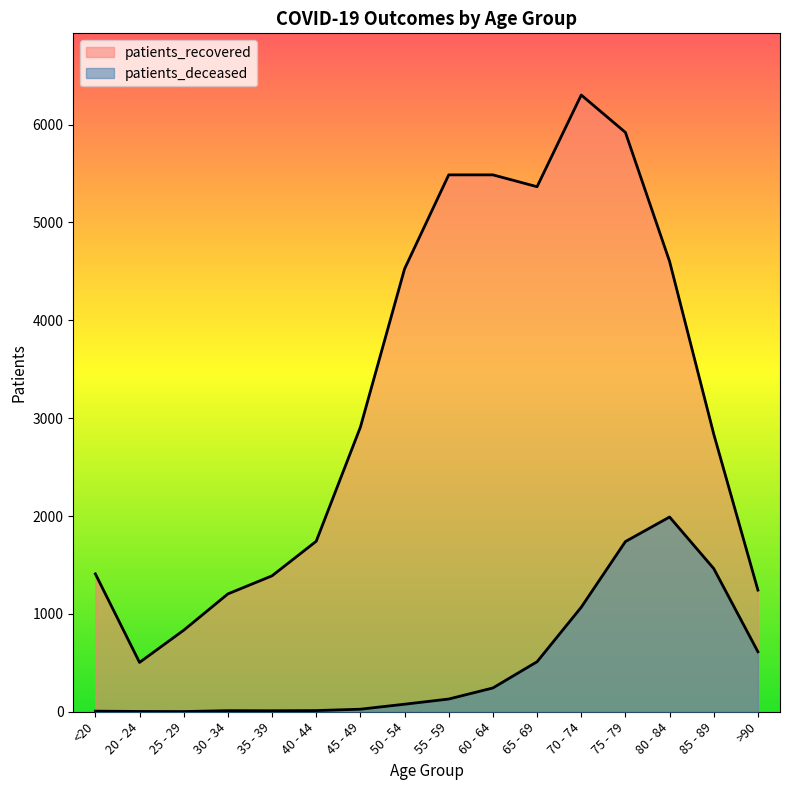

True or false: patients_recovered and patients_deceased cross at least once.

False